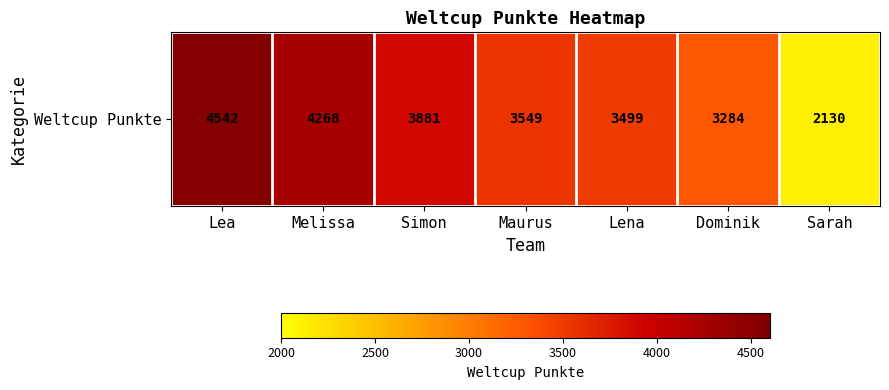

What is the minimum value shown in the chart?

2130